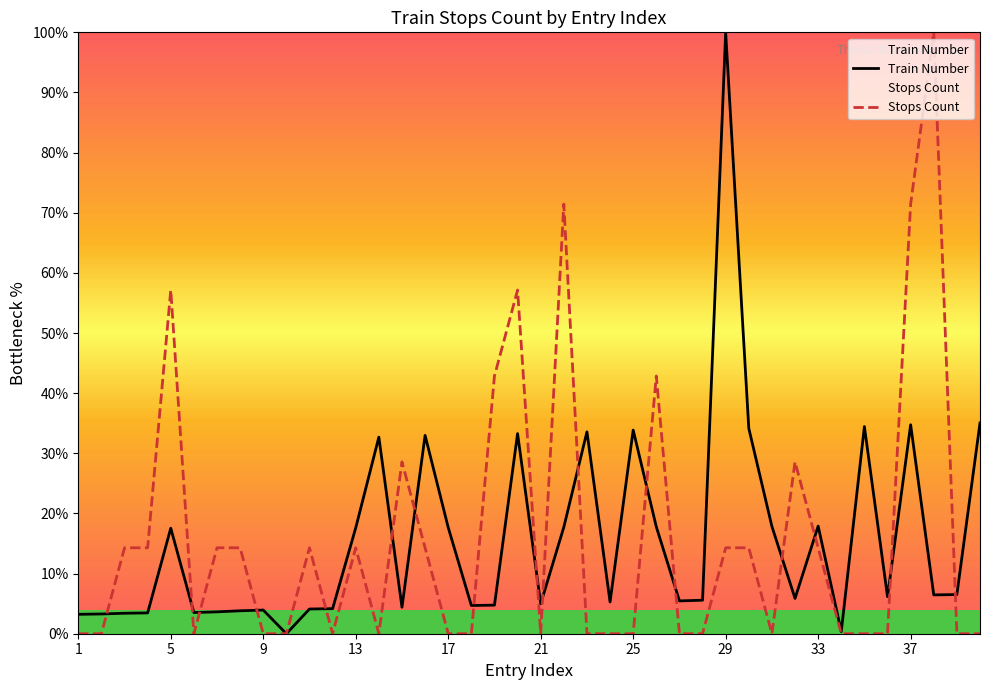

At which category is the sum across all series the highest?

29